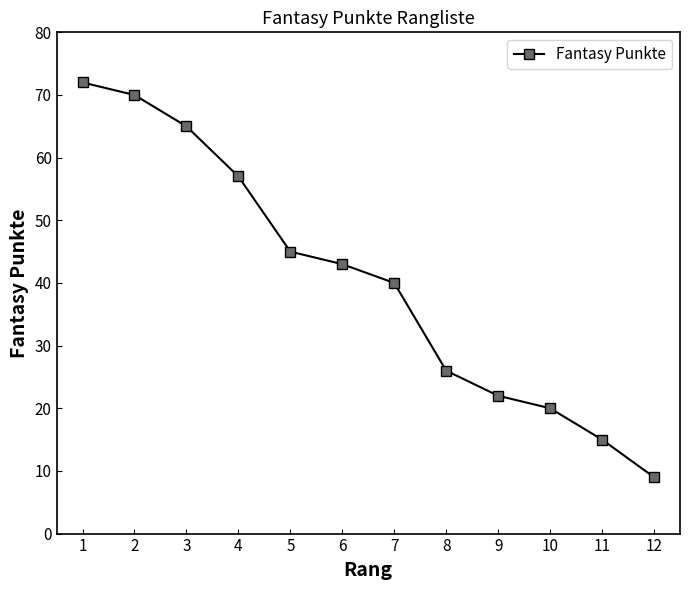

What is the ratio of the value at 7 to the value at 10?

2.0